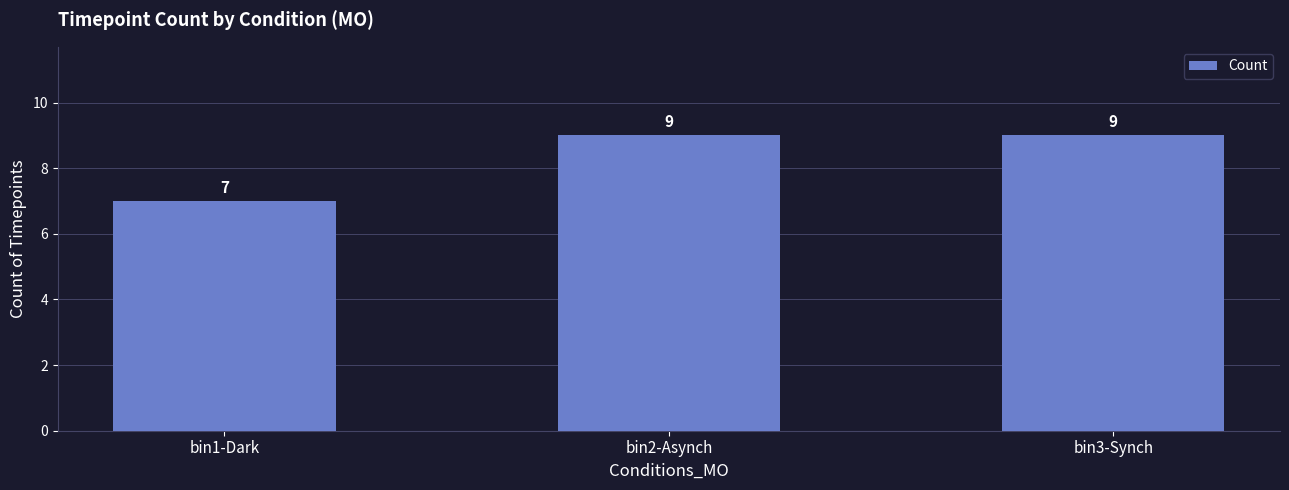

Where is the data nearest to the value 8?

bin1-Dark